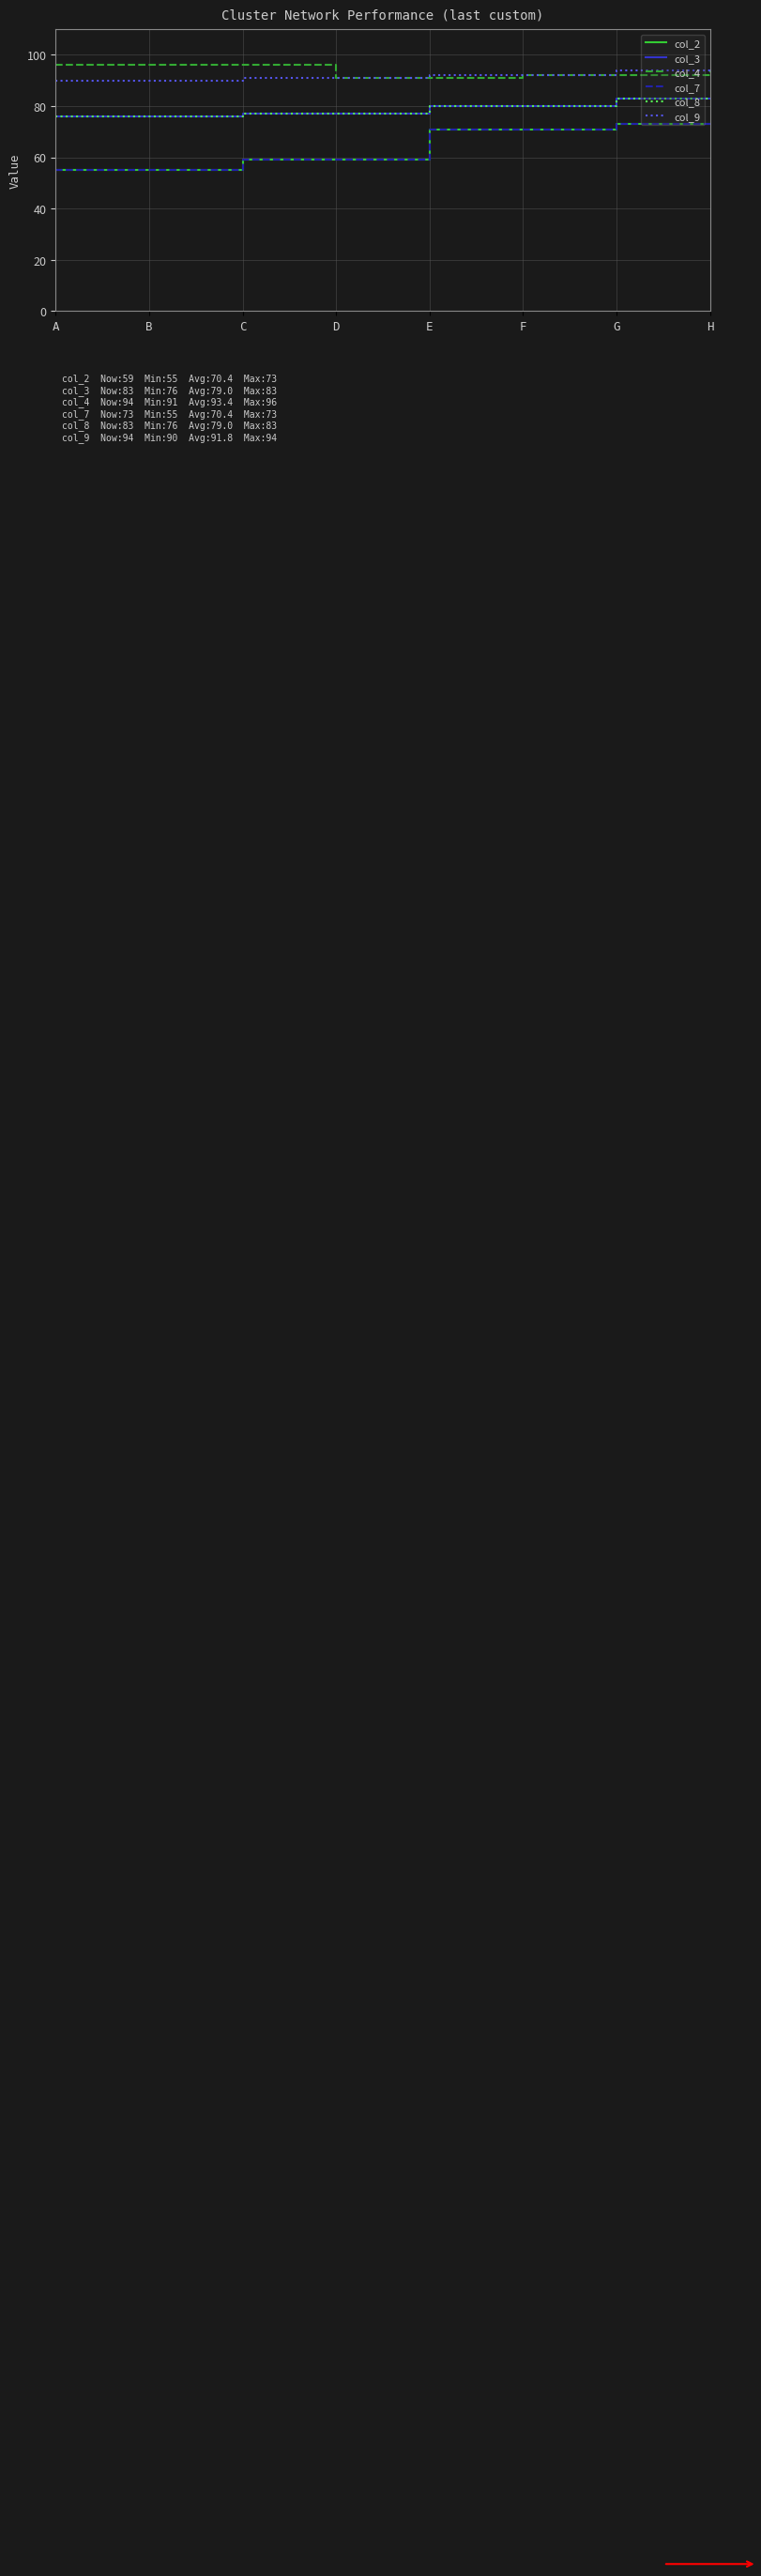

Where is col_4 nearest to the value 93?

F